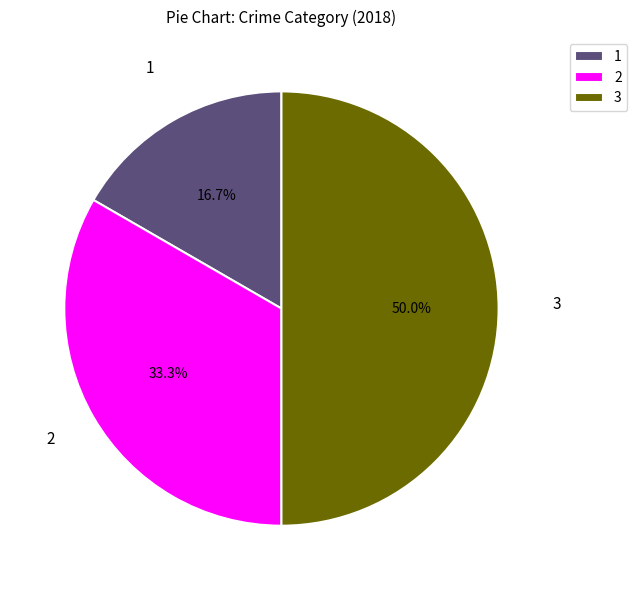

What percentage is NOT represented by 2?

66.7%